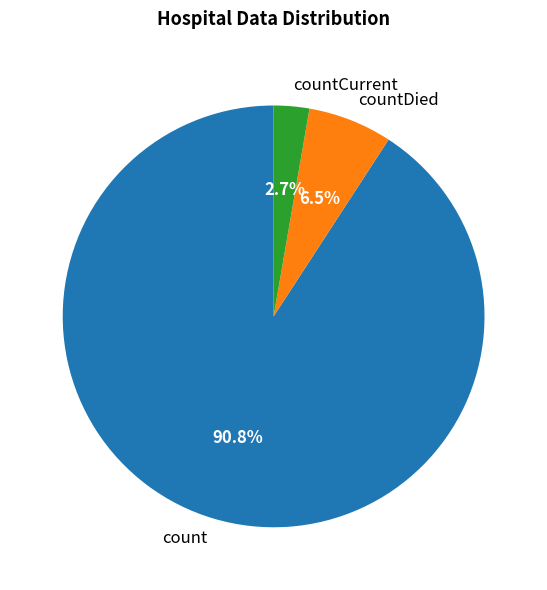

What percentage is the countCurrent slice, to the nearest percent?

3%